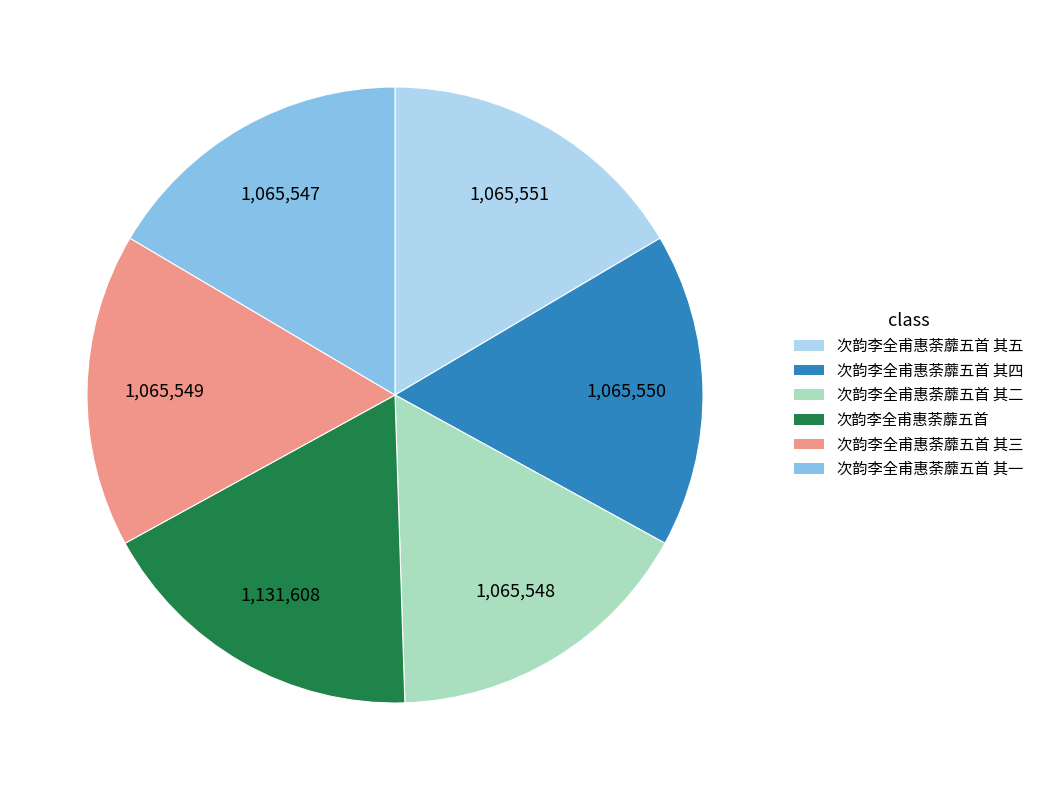

Is there any slice that represents more than half of the pie?

No